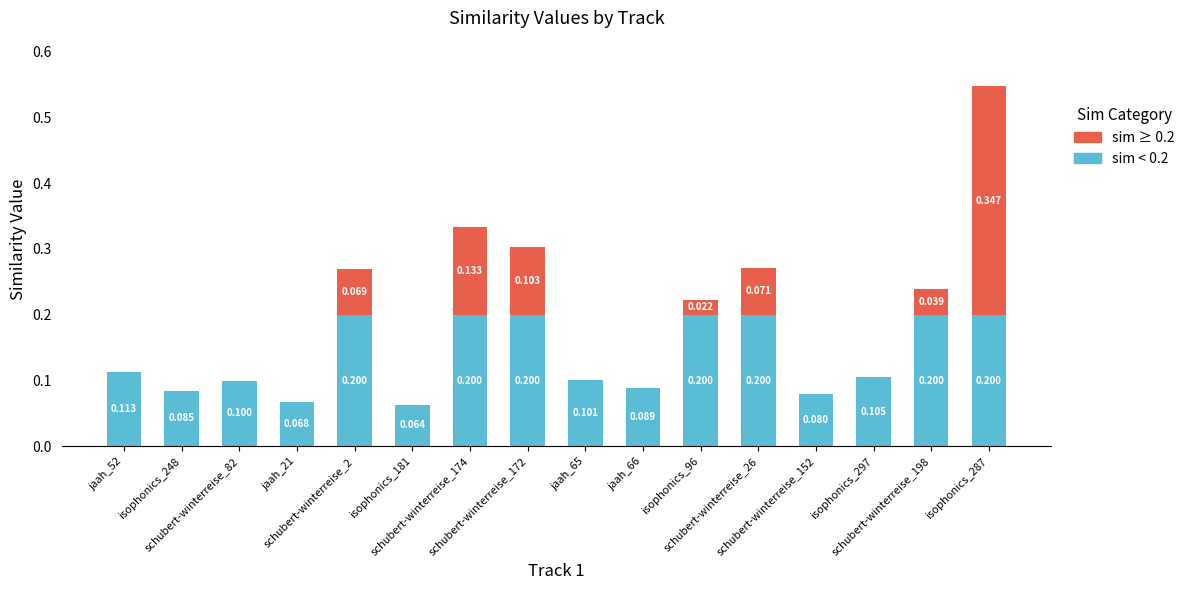

What is the total value across all series at schubert-winterreise_198?

0.2